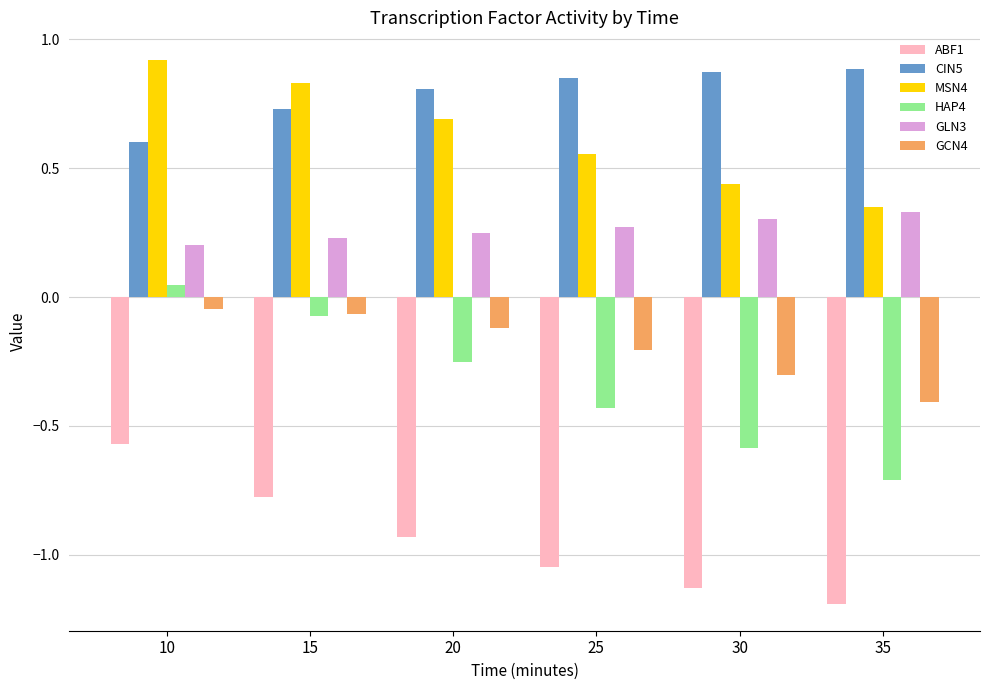

The ABF1 series shows -0.5 at 35. True or false?

False